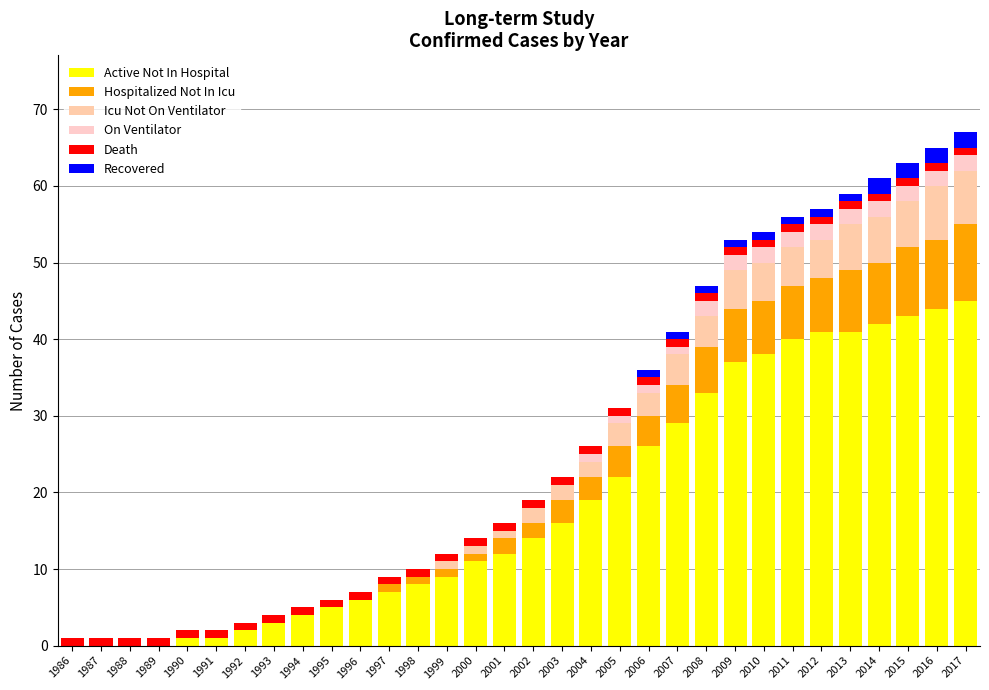

How many series are shown in this chart?

6